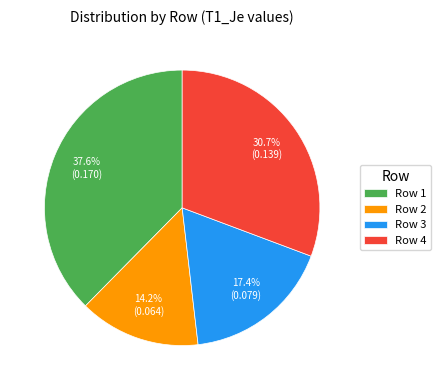

Does Row 1 account for over 50% of the chart?

No